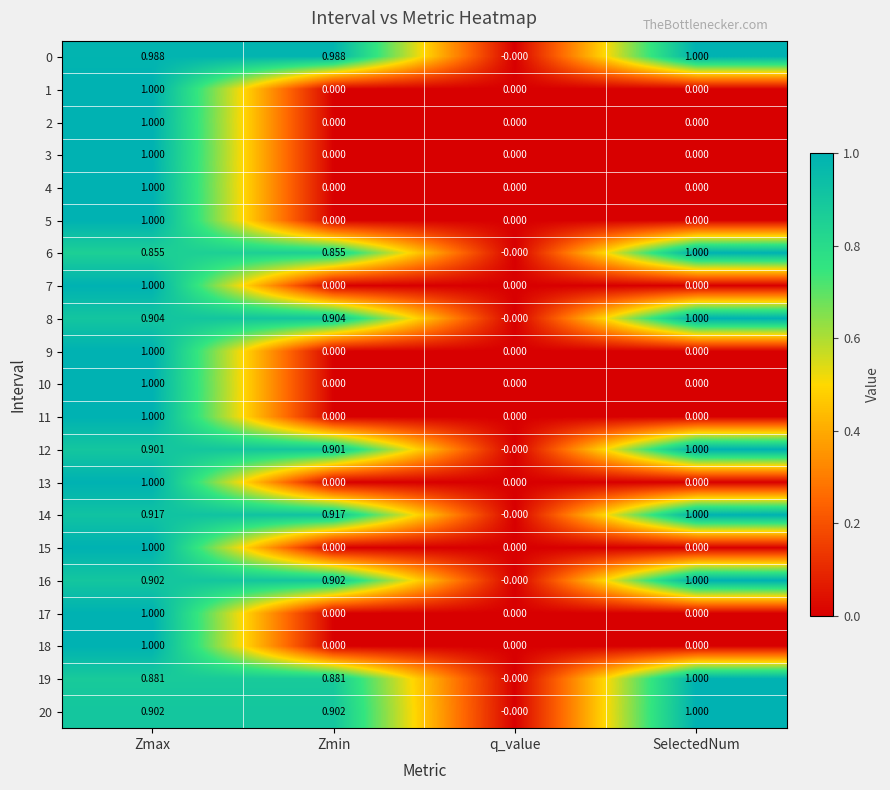

Where is 20 nearest to the value 0?

q_value